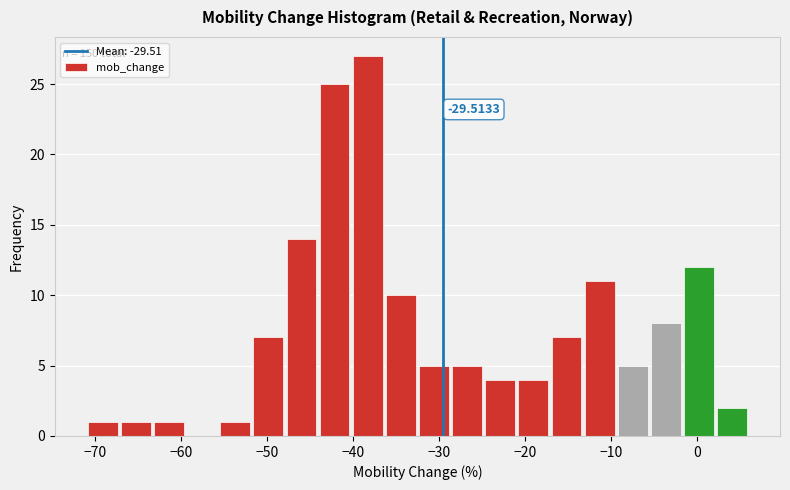

Around what value on the x-axis is the tallest bar? Give the approximate position of its centre, as read against the axis.

-38